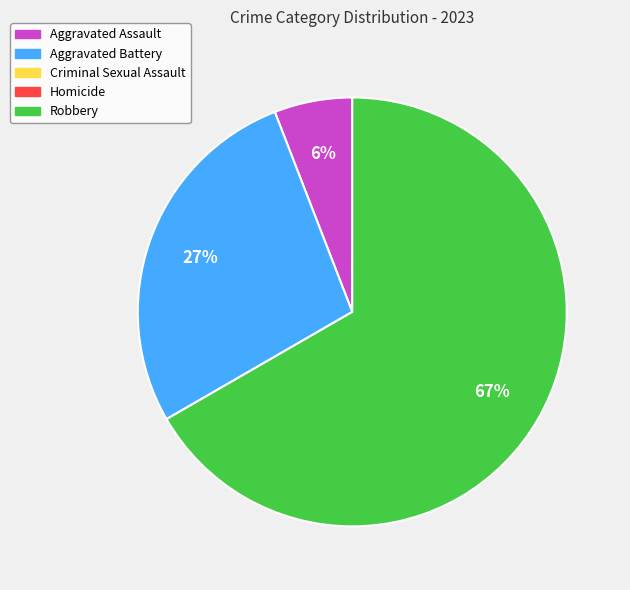

Does any single category account for the majority?

Yes